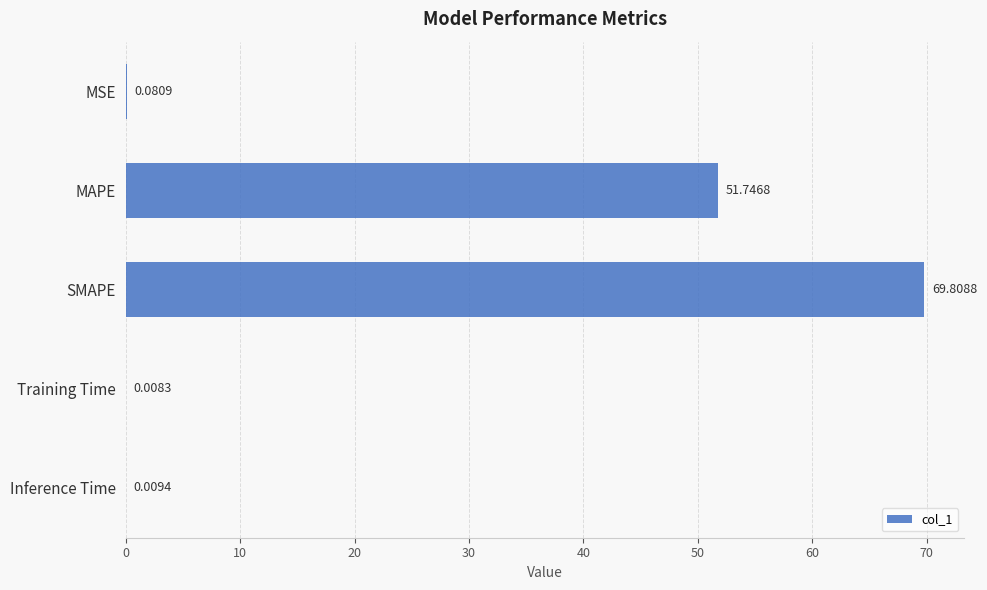

What is the sum of the values at MSE and SMAPE?

69.9